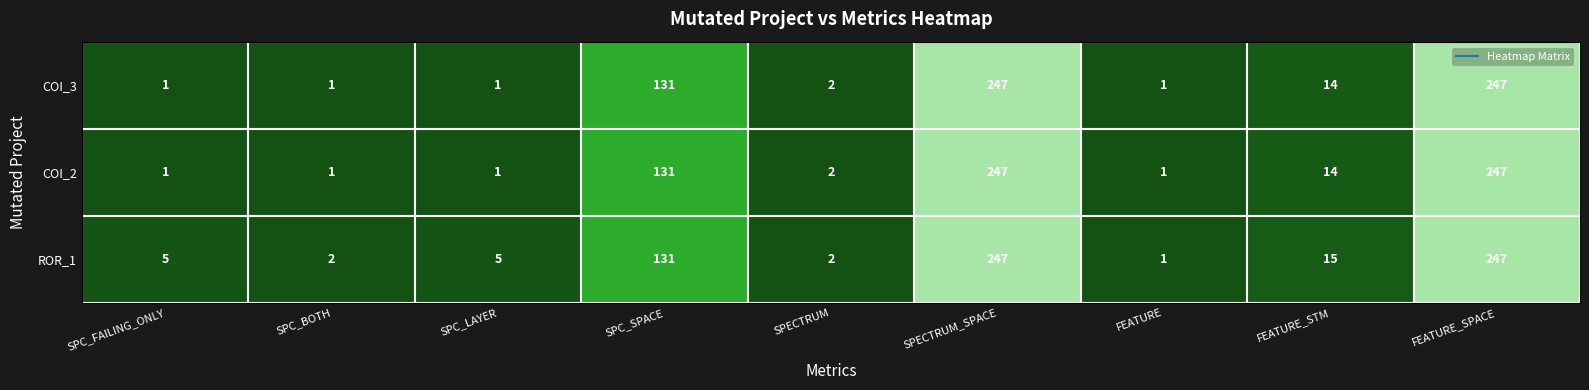

Reading left to right, extract all data points from this chart.

COI_3: SPC_FAILING_ONLY=1	SPC_BOTH=1	SPC_LAYER=1	SPC_SPACE=131	SPECTRUM=2	SPECTRUM_SPACE=247	FEATURE=1	FEATURE_STM=14	FEATURE_SPACE=247
COI_2: SPC_FAILING_ONLY=1	SPC_BOTH=1	SPC_LAYER=1	SPC_SPACE=131	SPECTRUM=2	SPECTRUM_SPACE=247	FEATURE=1	FEATURE_STM=14	FEATURE_SPACE=247
ROR_1: SPC_FAILING_ONLY=5	SPC_BOTH=2	SPC_LAYER=5	SPC_SPACE=131	SPECTRUM=2	SPECTRUM_SPACE=247	FEATURE=1	FEATURE_STM=15	FEATURE_SPACE=247